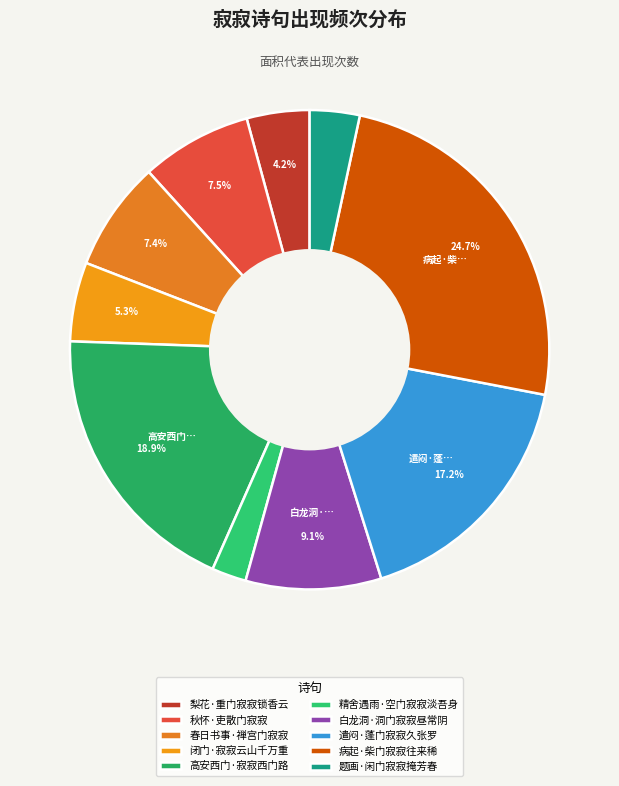

How many segments does this pie chart have?

10